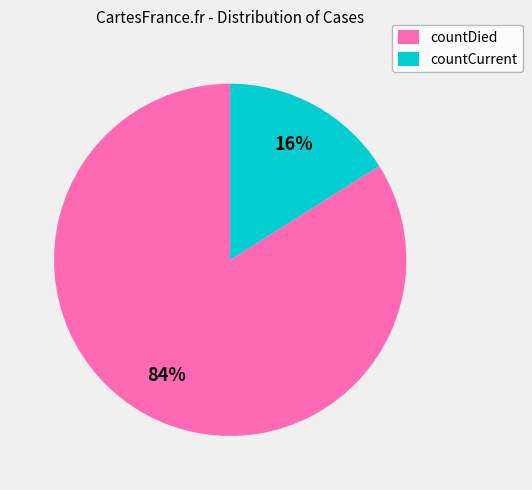

How many segments does this pie chart have?

2